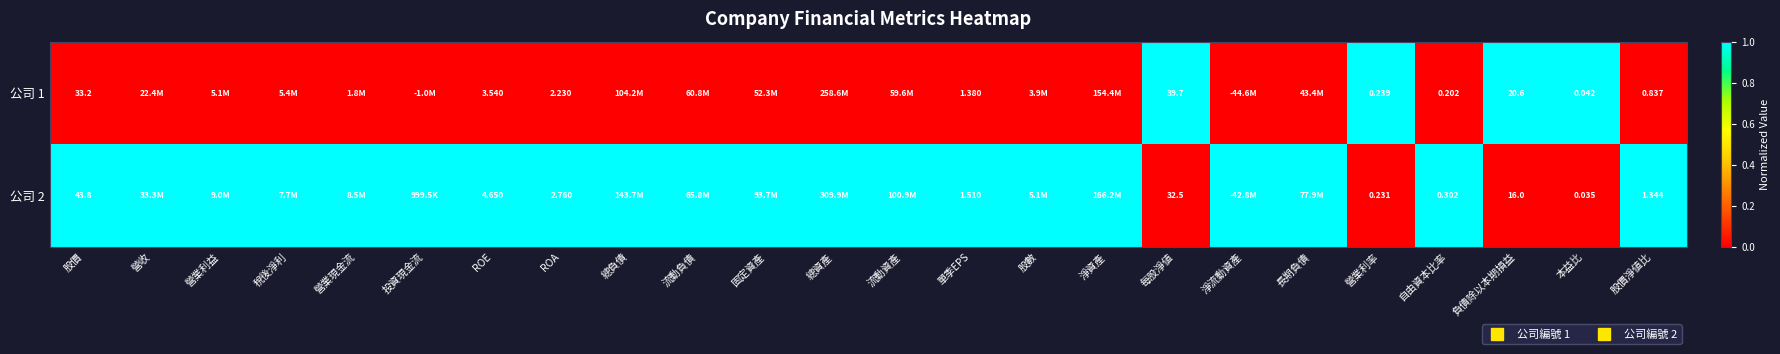

What is the sum of all 公司 1 values?

4